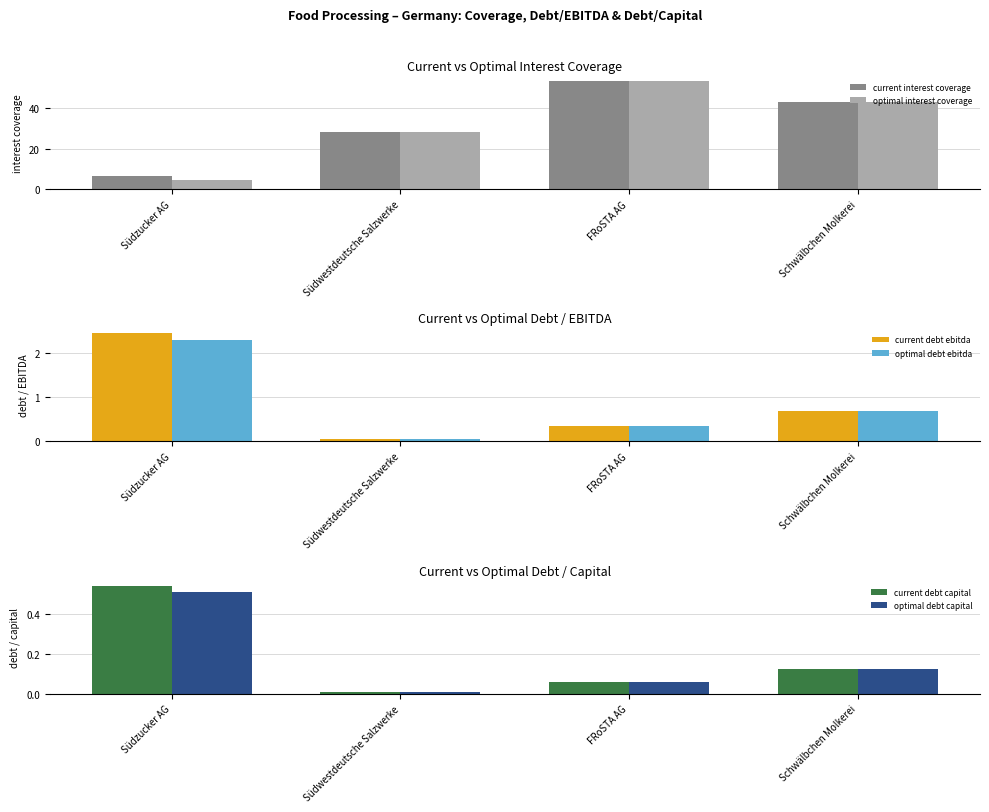

At which category is the sum across all series the highest?

FRoSTA AG